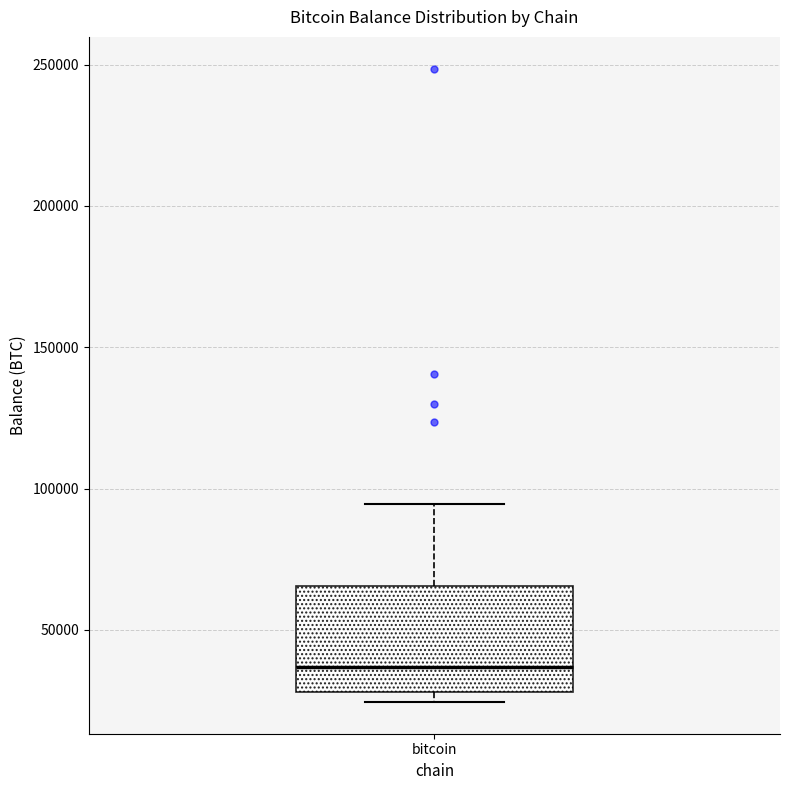

Transcribe this box plot: give where the median line is, the range the box spans, and where the two whiskers end, as read against the y-axis. The values are not printed on the chart, so give them approximately, as read against the axis.

median 35000, box 30000 to 65000, whiskers 25000 to 95000